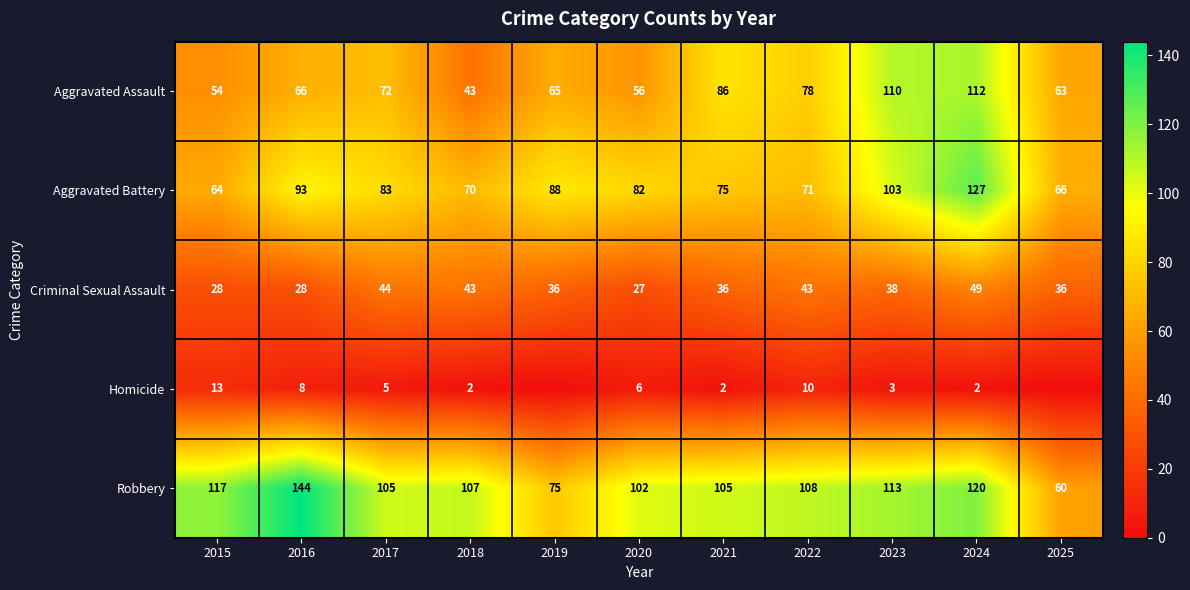

Where is Aggravated Assault nearest to the value 77?

2022